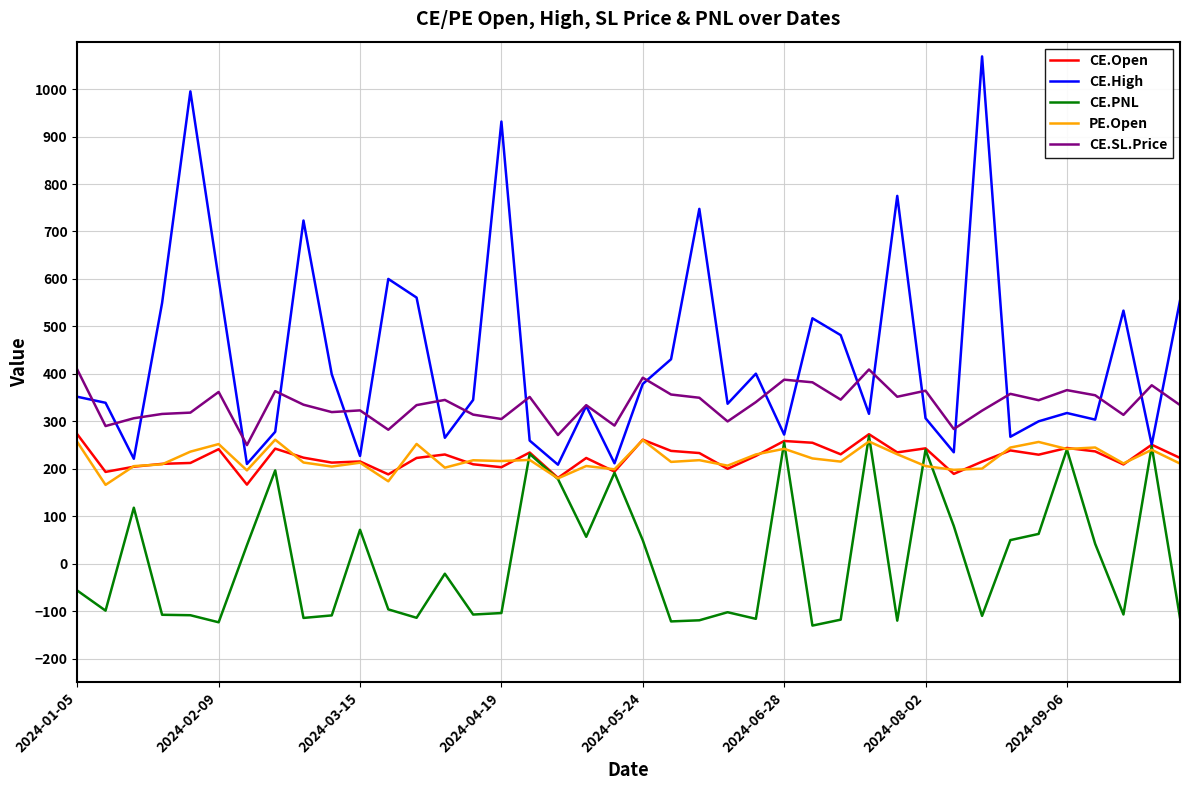

What is the maximum value for PE.Open?

261.2